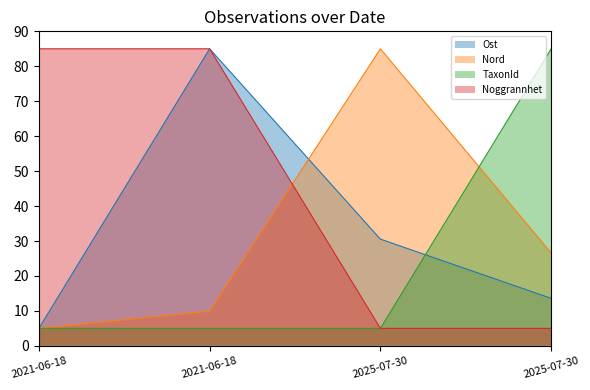

What is the total value across all series at 2021-06-18?

100.0